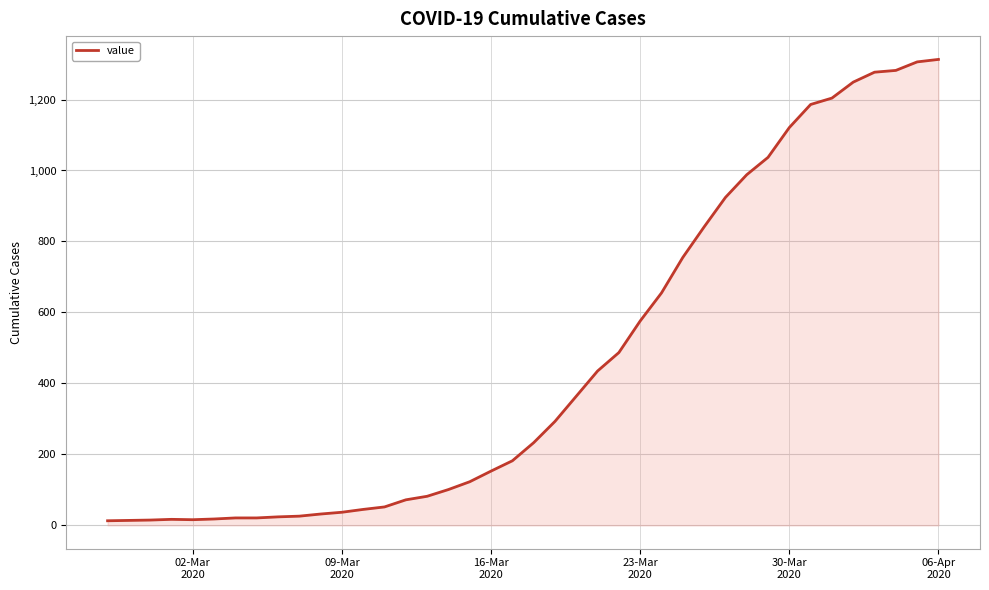

What is the difference between the maximum and minimum values?

1300